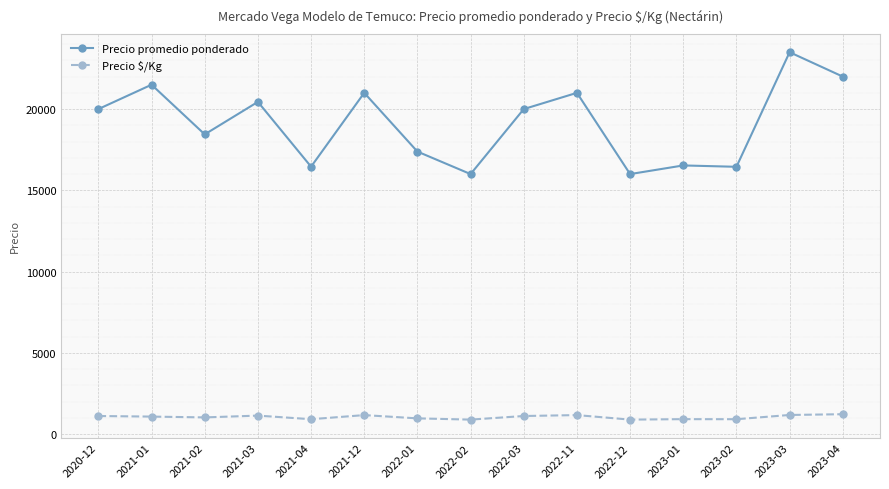

True or false: Precio promedio ponderado has more than 0 interior local peaks.

True